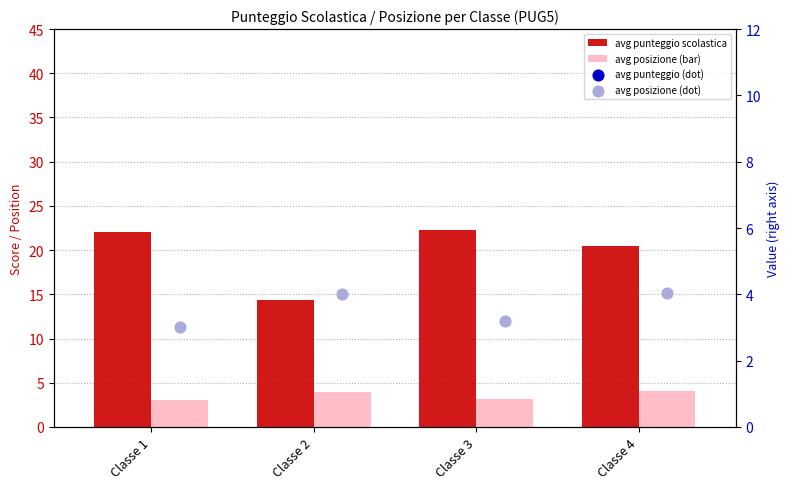

At which category is the sum across all series the highest?

Classe 3